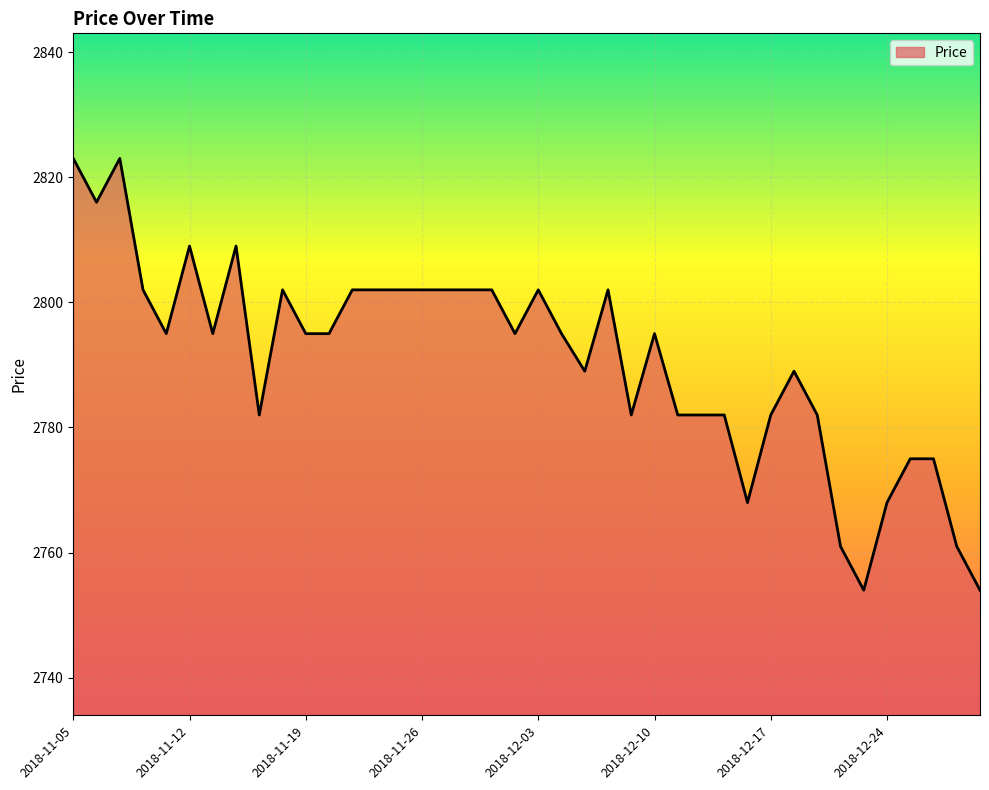

What is the maximum value shown in the chart?

2823